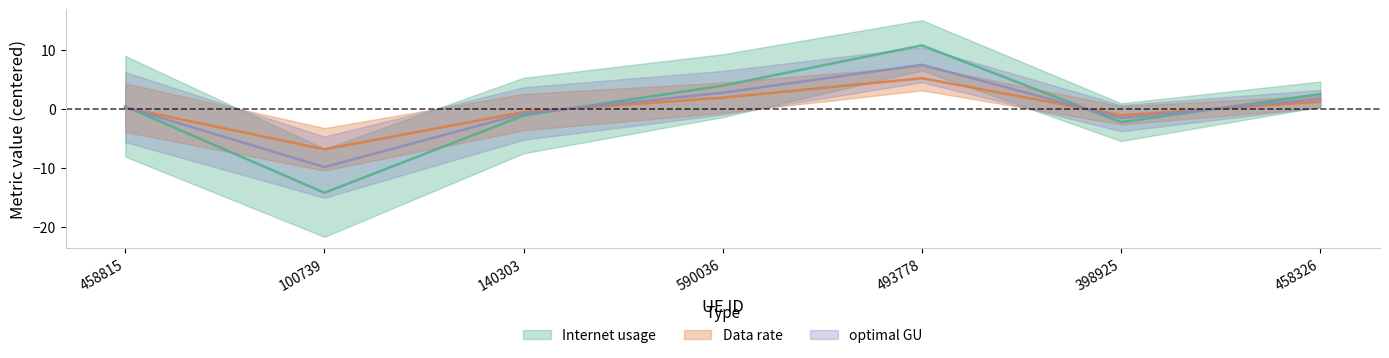

What are all the series names shown in the legend?

Internet usage, Data rate, optimal GU